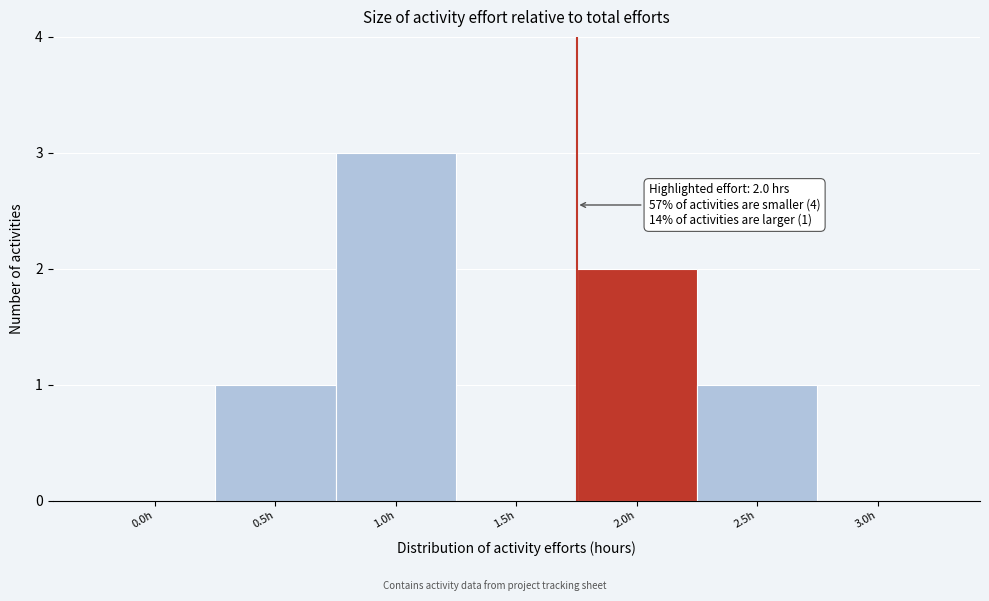

Reading left to right, list all the values displayed in this chart.

0.0h=0	0.5h=1	1.0h=3	1.5h=0	2.0h=2	2.5h=1	3.0h=0